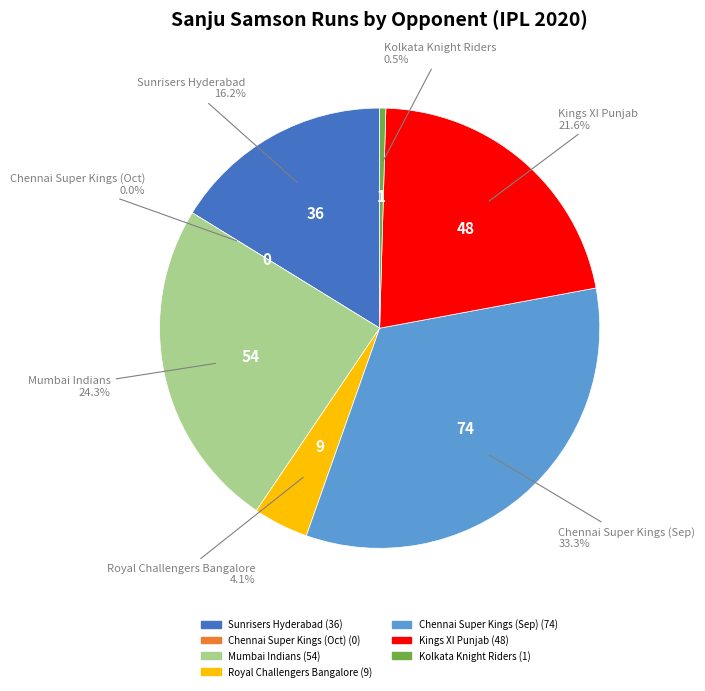

To the nearest percent, what percentage of the pie is Chennai Super Kings (Sep)?

33%